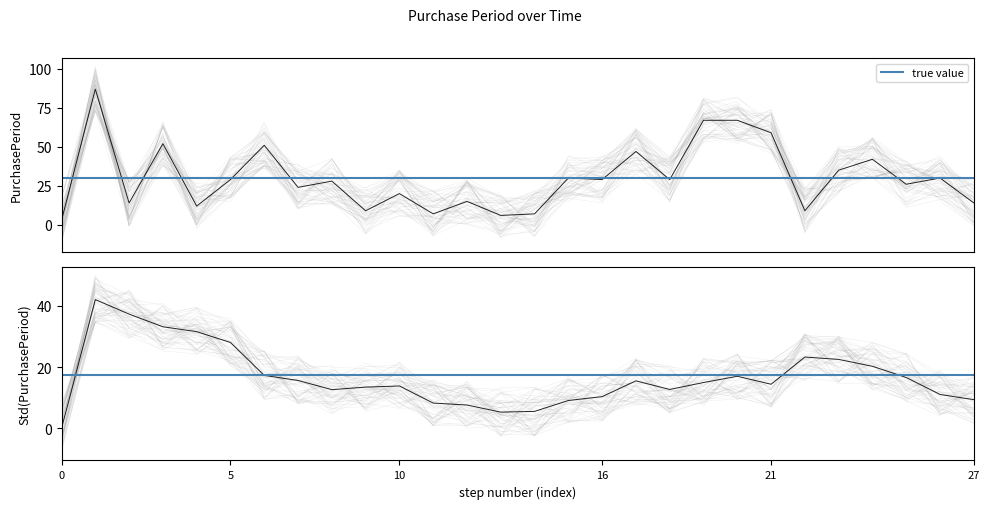

What is the minimum value shown in the chart?

3